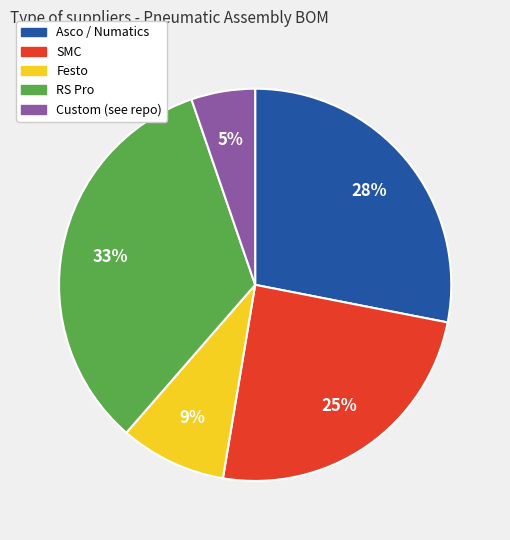

Which slice is the smallest?

Custom (see repo)